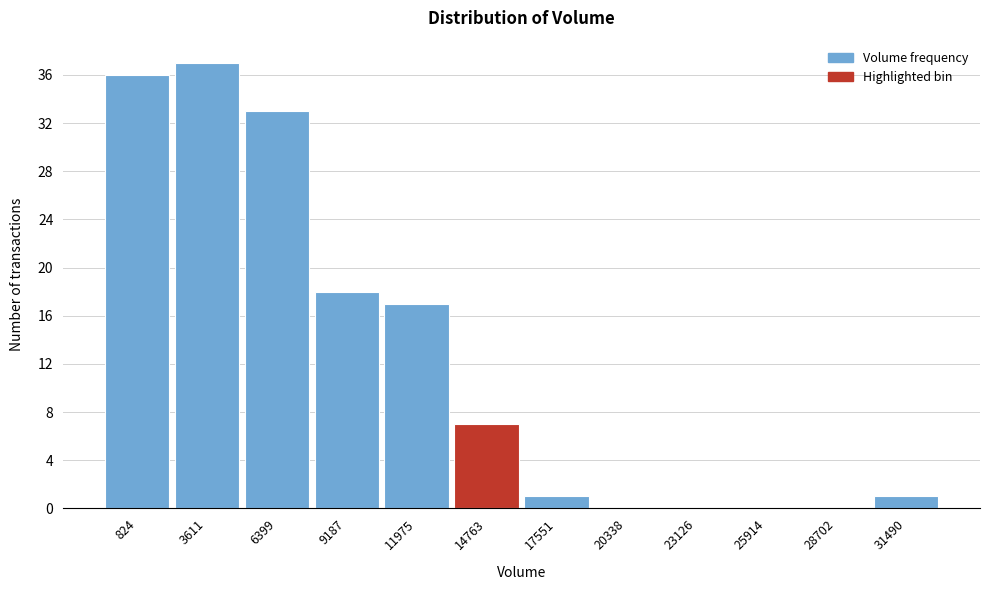

Reading right to left, transcribe all the data shown in this chart.

31490=1	28702=0	25914=0	23126=0	20338=0	17551=1	14763=7	11975=17	9187=18	6399=33	3611=37	824=36